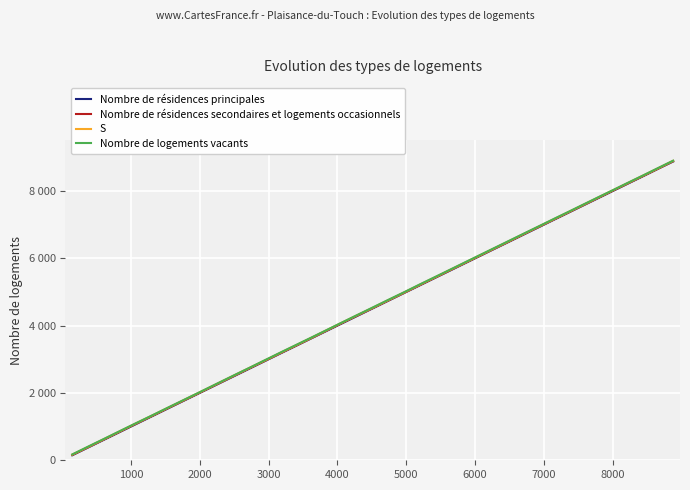

What is the difference between the maximum and minimum values in the Nombre de résidences secondaires et logements occasionnels series?

8725